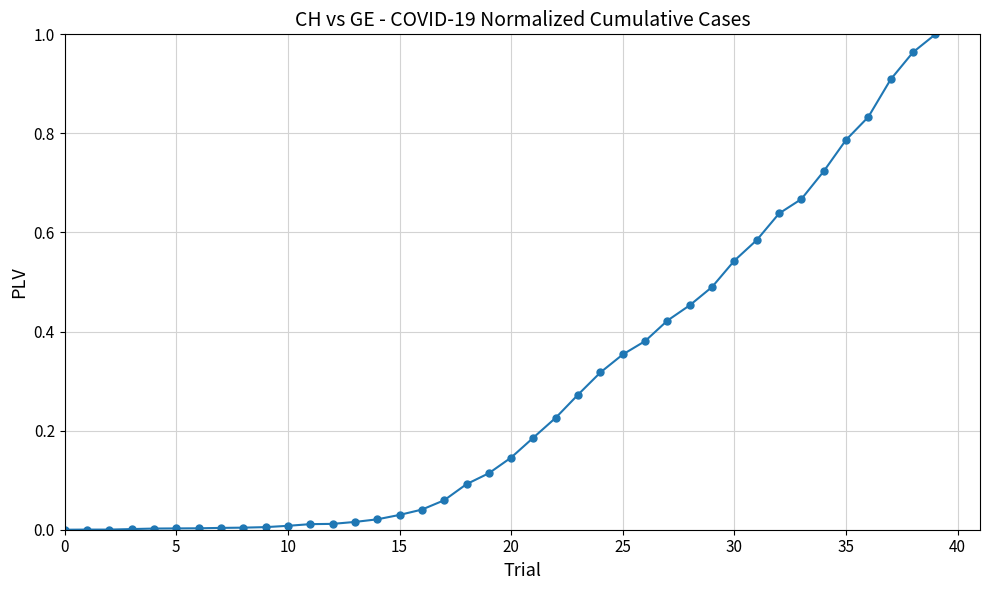

What is the sum of all values?

11.3